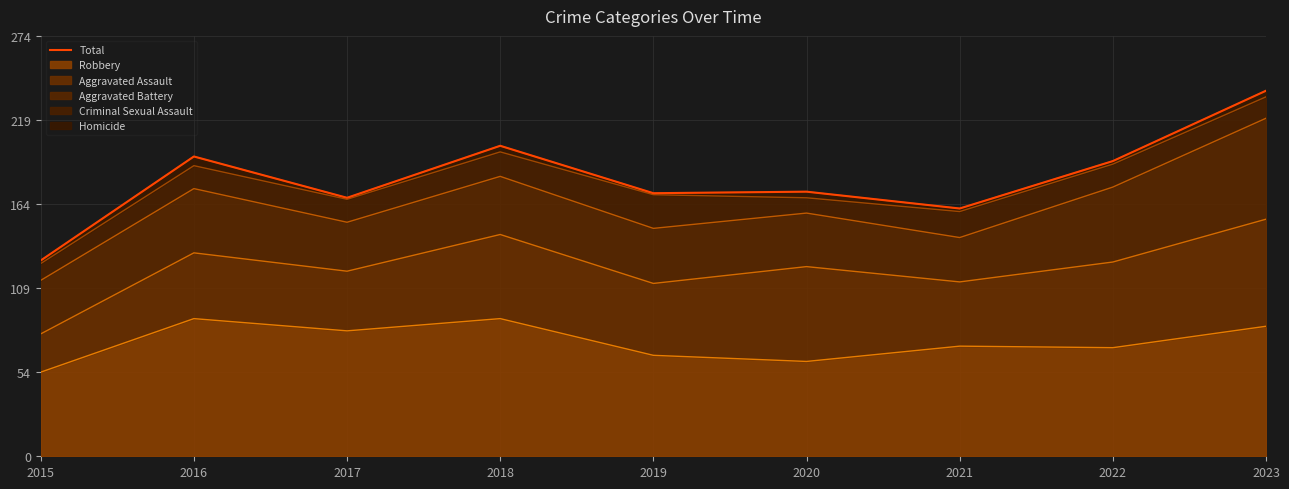

The chart shows a value of 283 at 2016. True or false?

False